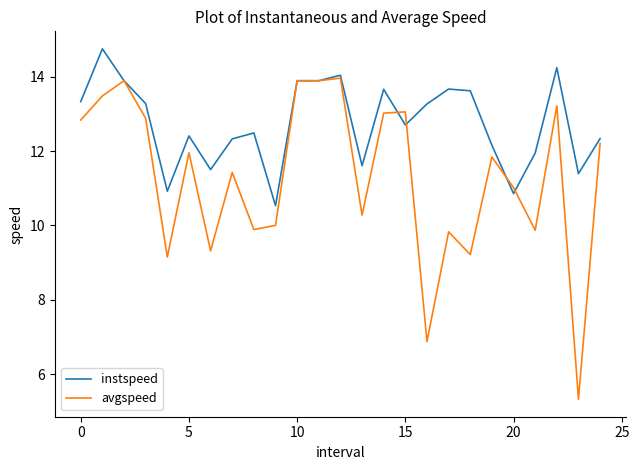

List the series in order of their overall mean, highest first.

instspeed, avgspeed